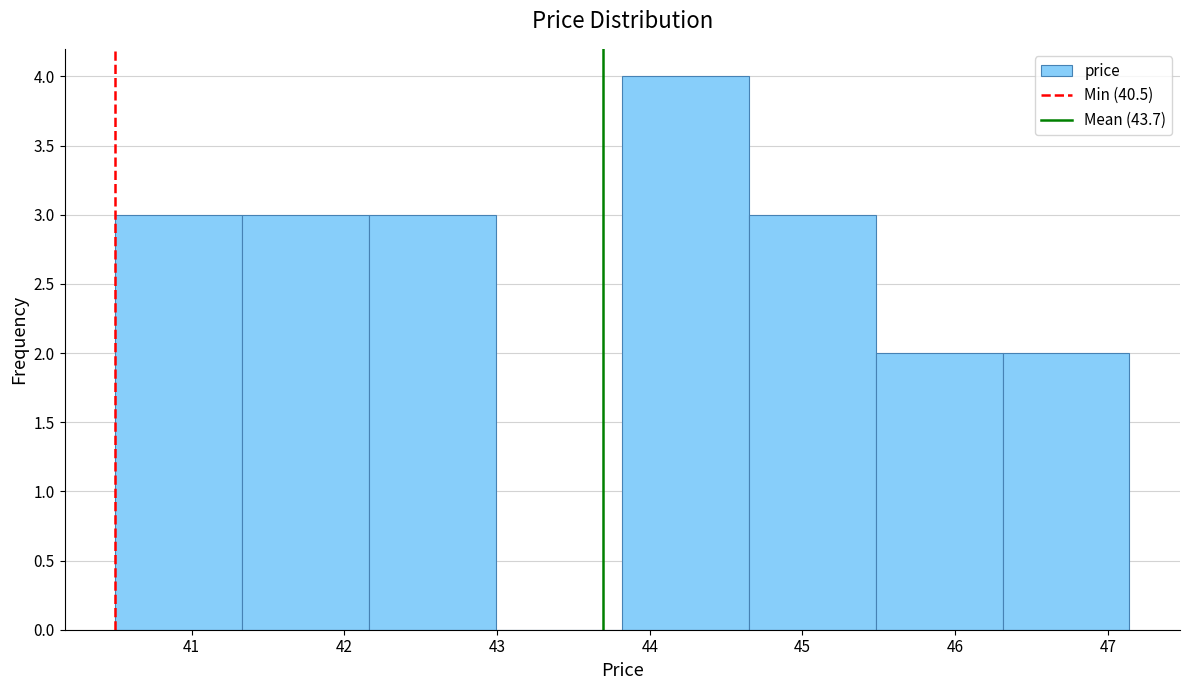

Reading left to right, transcribe this chart: for each bar, give the range it covers on the x-axis and its height. Neither the bar edges nor the heights are printed on the chart, so give them approximately, as read against the axes.

40.50 to 41.33: 3
41.33 to 42.16: 3
42.16 to 42.99: 3
42.99 to 43.82: 0
43.82 to 44.65: 4
44.65 to 45.48: 3
45.48 to 46.31: 2
46.31 to 47.14: 2